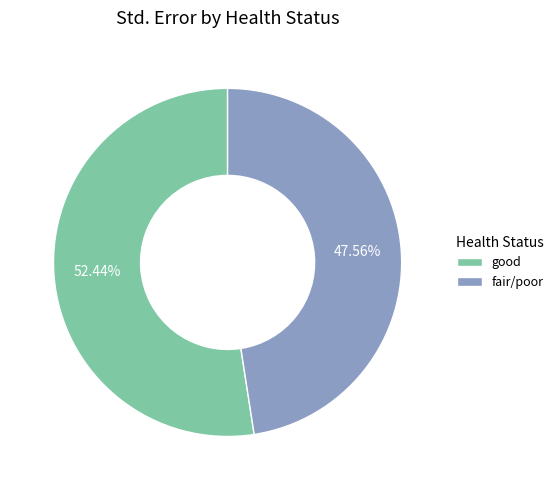

To the nearest percent, what is the combined percentage of good and fair/poor?

100%